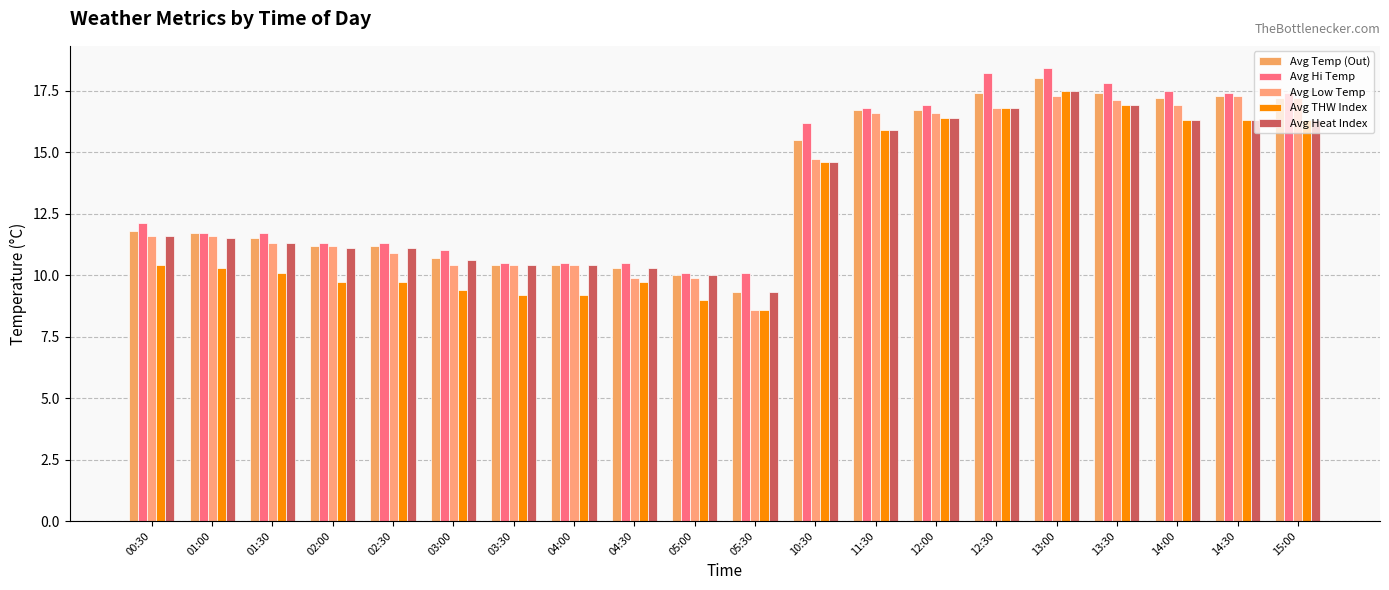

How many groups of bars are there?

20